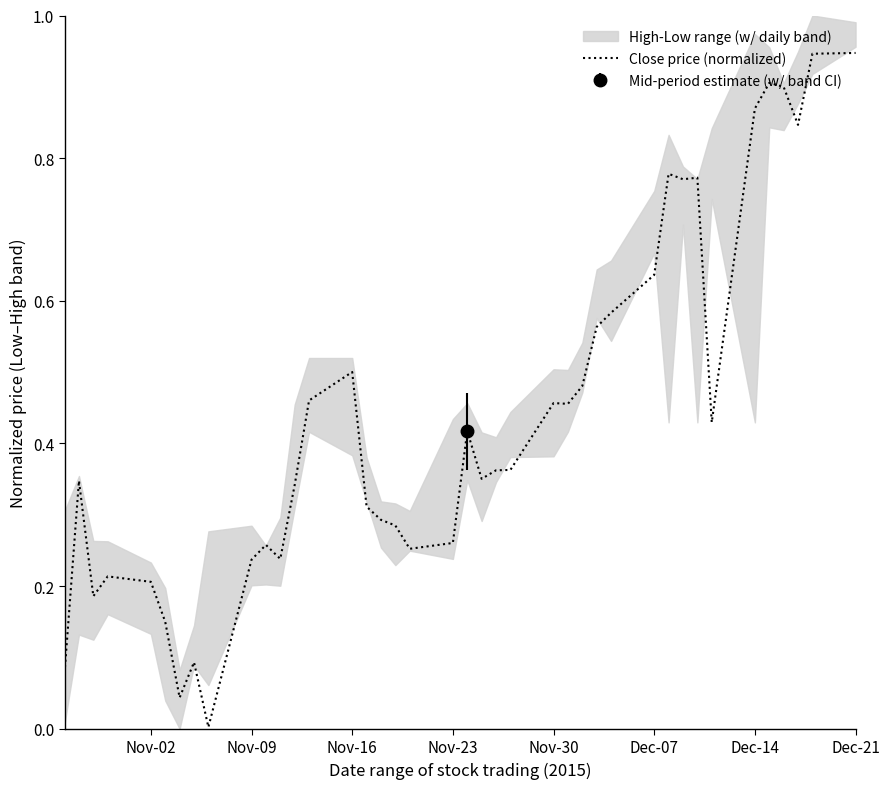

The Close price (normalized) series shows 0.2 at Nov-02. True or false?

True